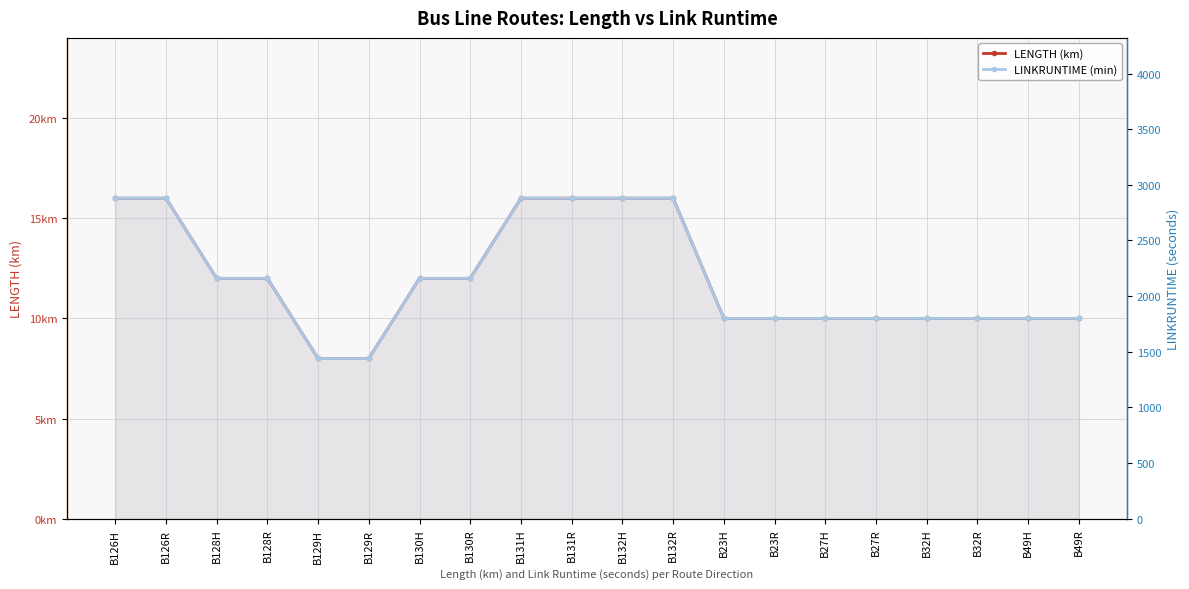

The LINKRUNTIME (min) series shows 824 at B23H. True or false?

False